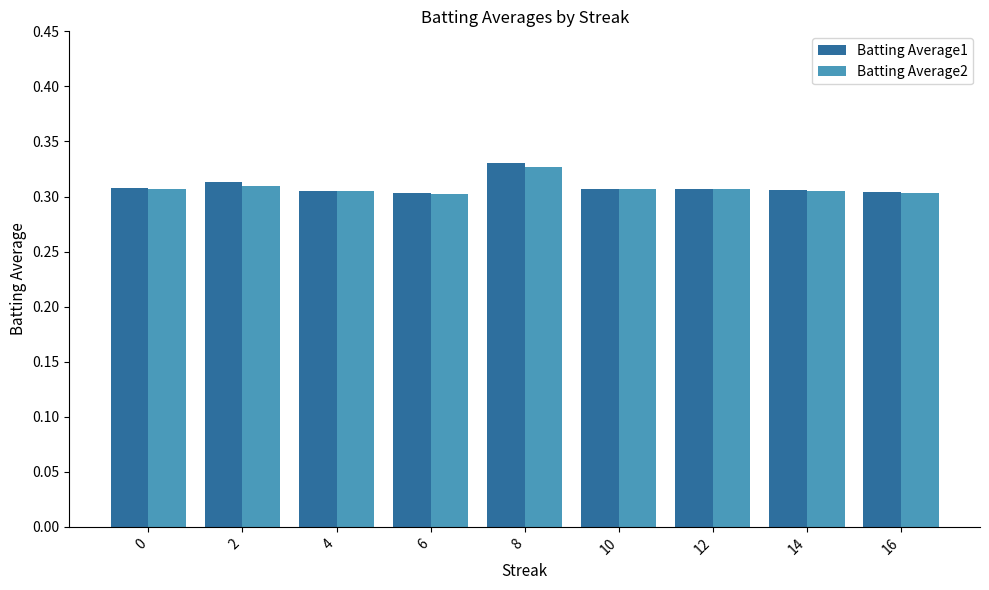

At which category is the sum across all series the highest?

8